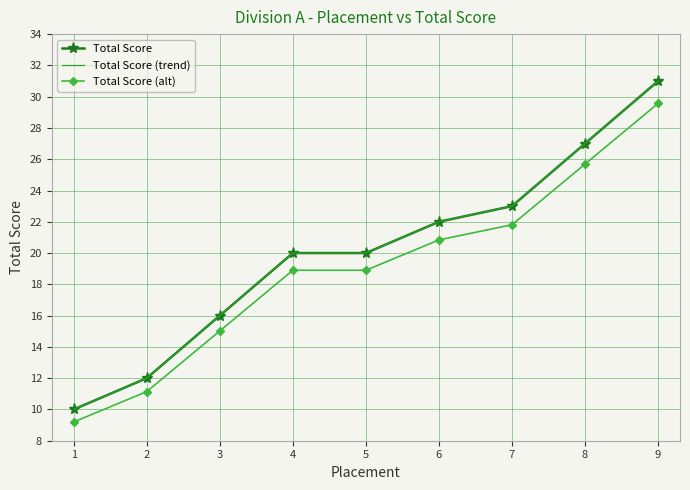

At how many categories does at least one series exceed 21?

4